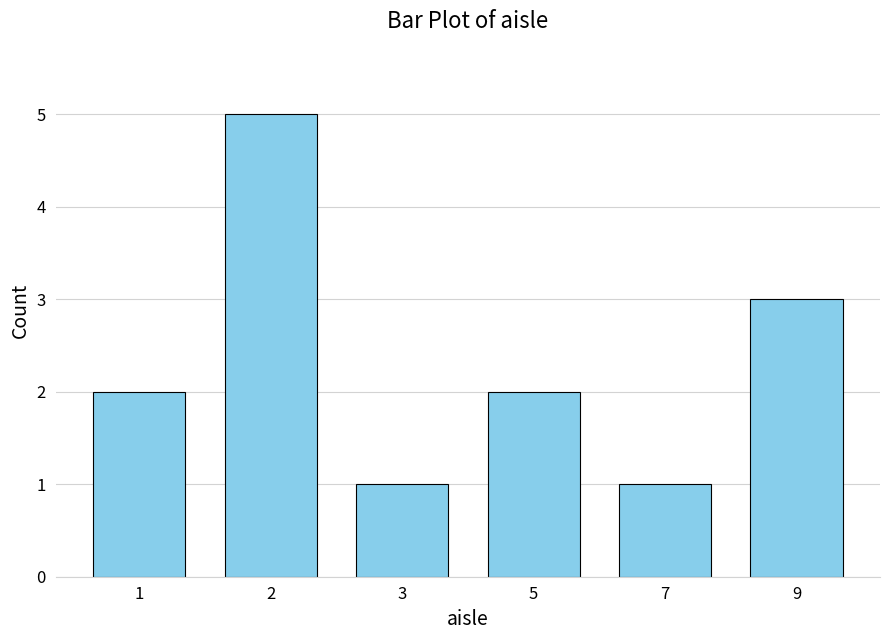

Which has a higher value, 2 or 3?

2